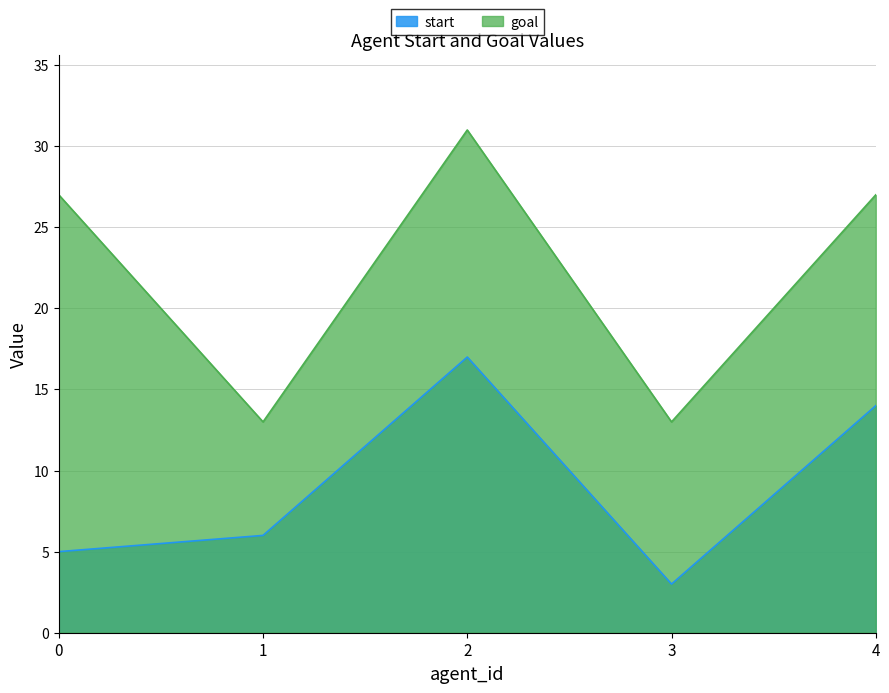

Which series has the largest total across all categories?

goal